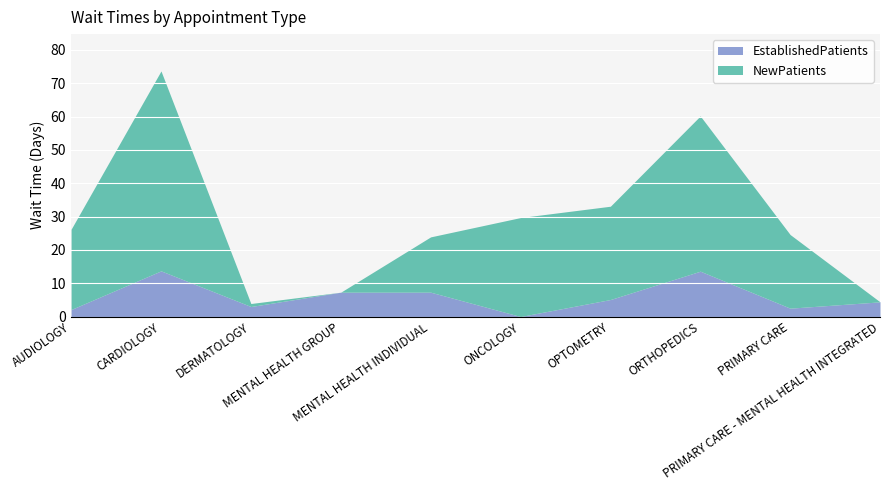

How many data points in NewPatients are less than 24?

5